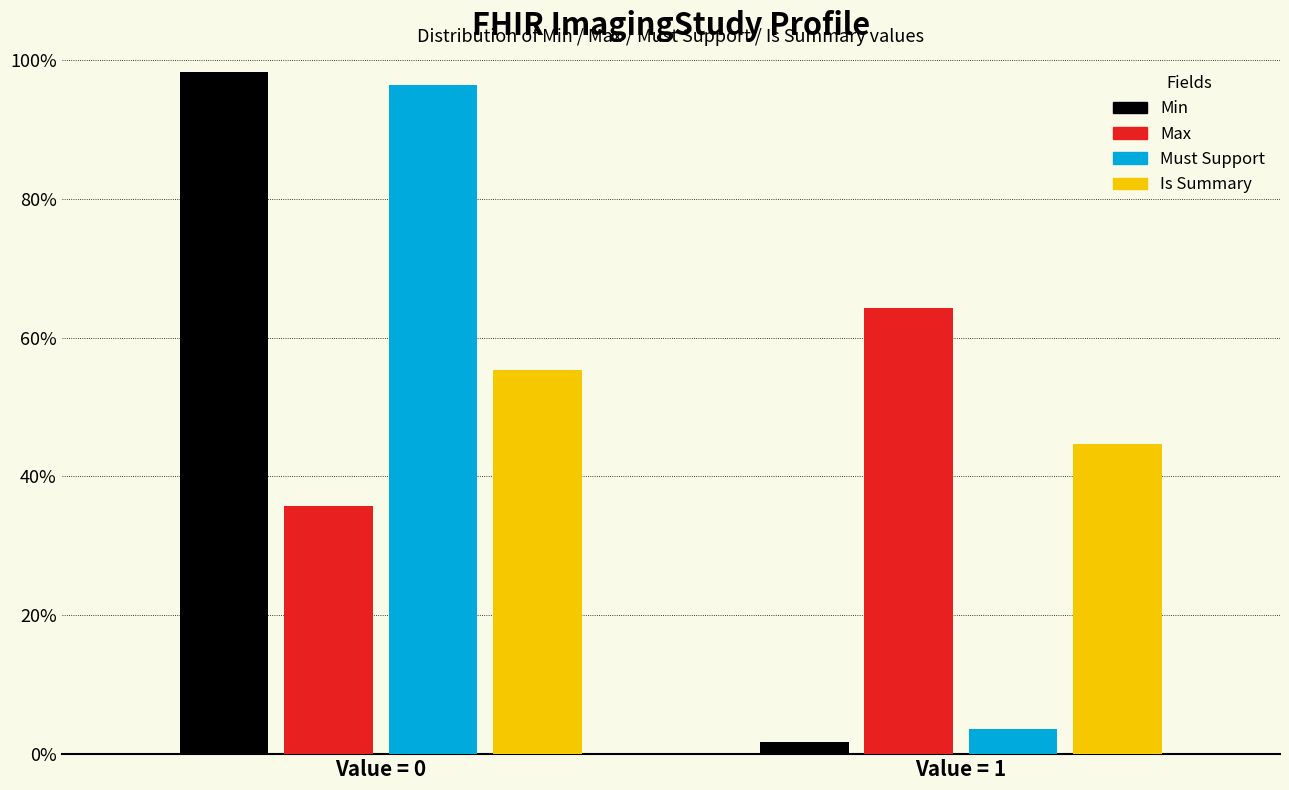

Reading left to right, transcribe all the data shown in this chart.

Min: 98.2	1.8
Max: 35.7	64.3
Must Support: 96.4	3.6
Is Summary: 55.4	44.6